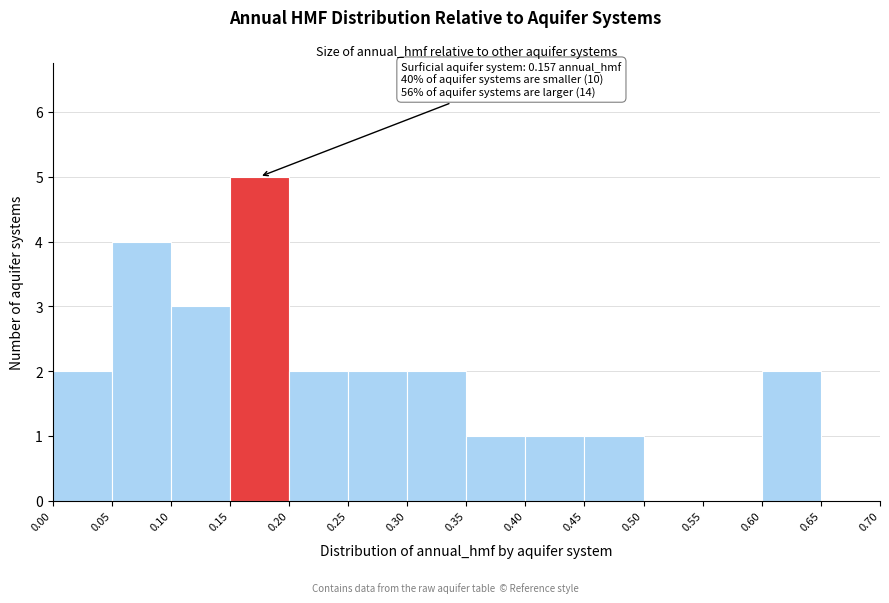

Over which range of the x-axis is the bar tallest?

0.15 to 0.20